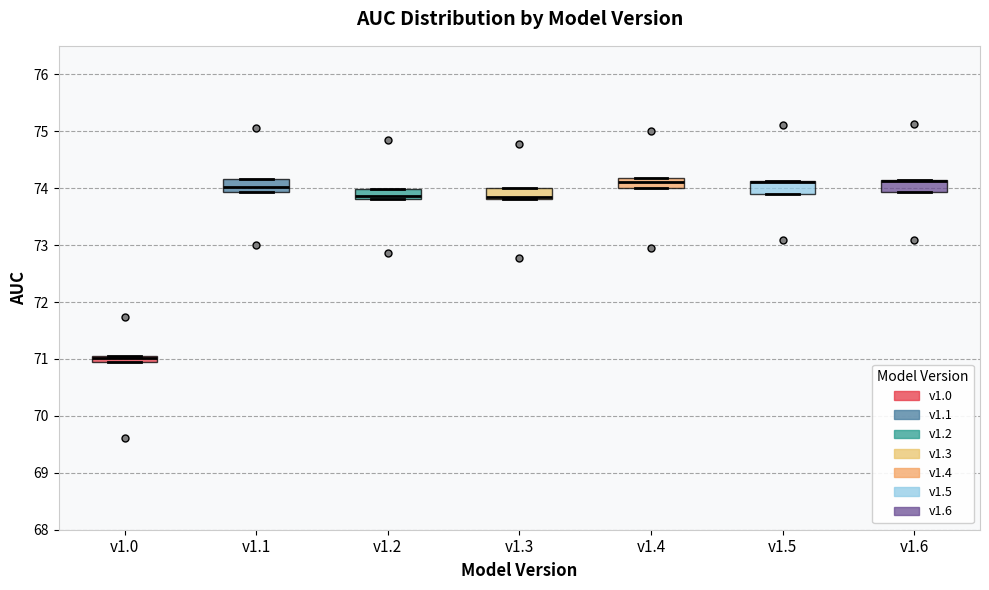

Where does the median line of the box for v1.3 sit on the y-axis? The values are not printed on the chart, so give them approximately, as read against the axis.

73.9